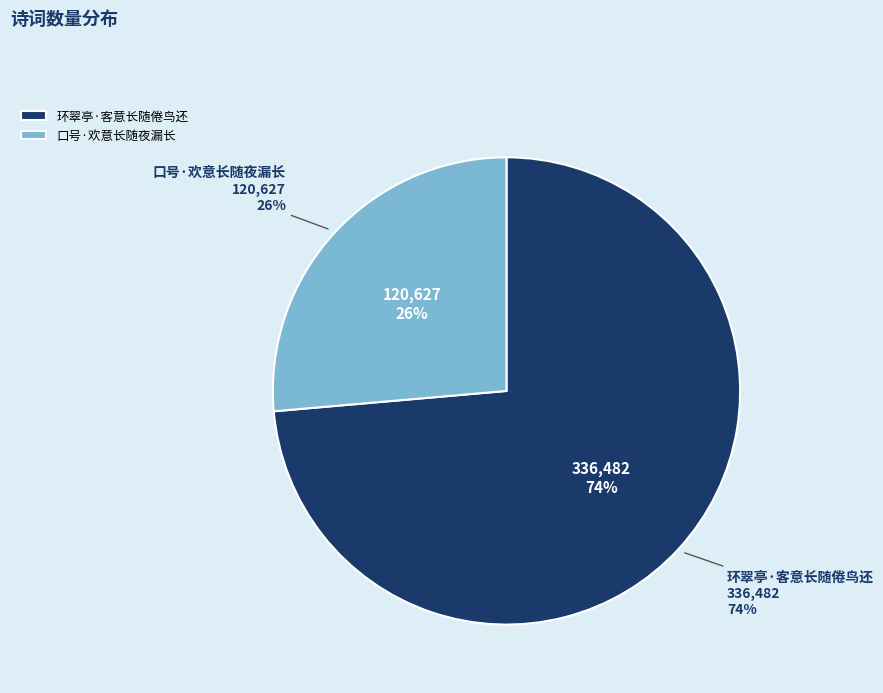

Does any single category account for the majority?

Yes